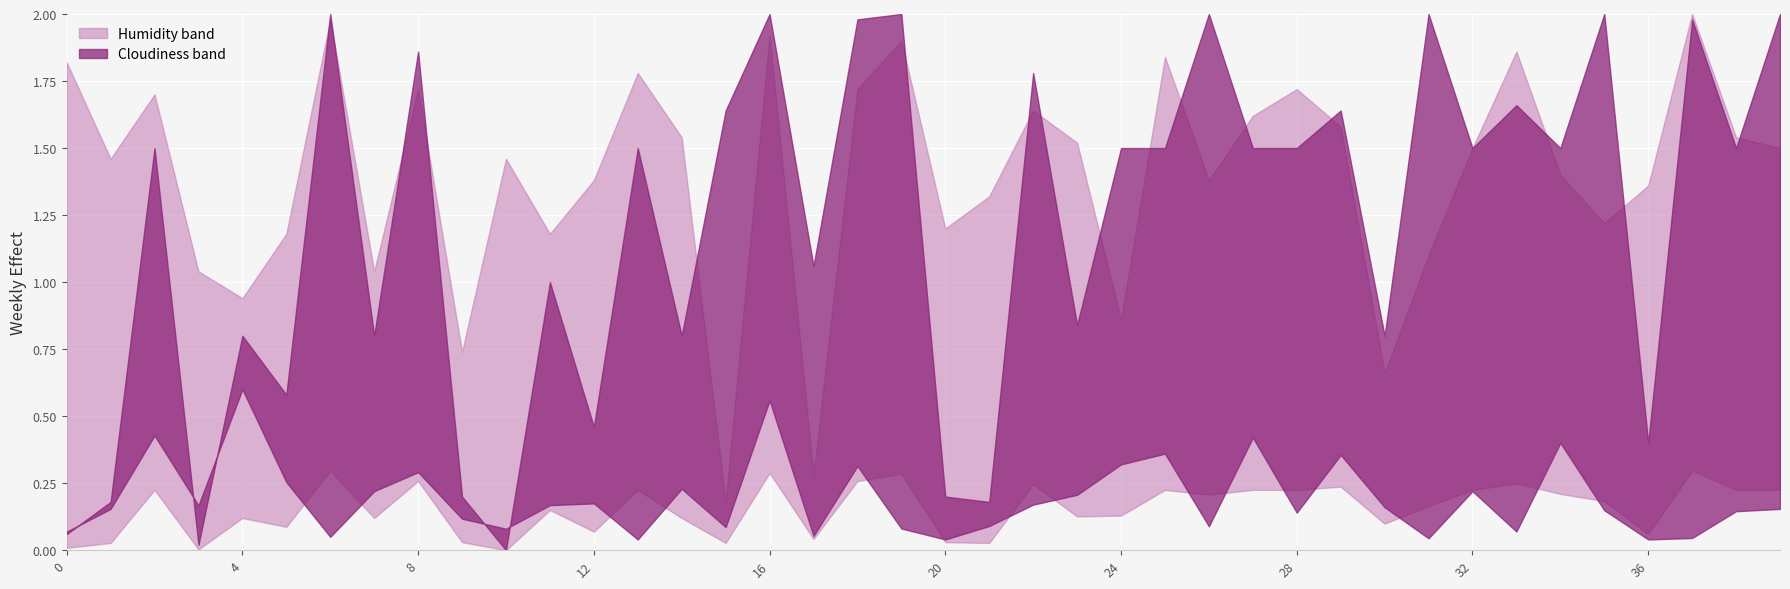

Which series has the widest spread of values?

Cloudiness